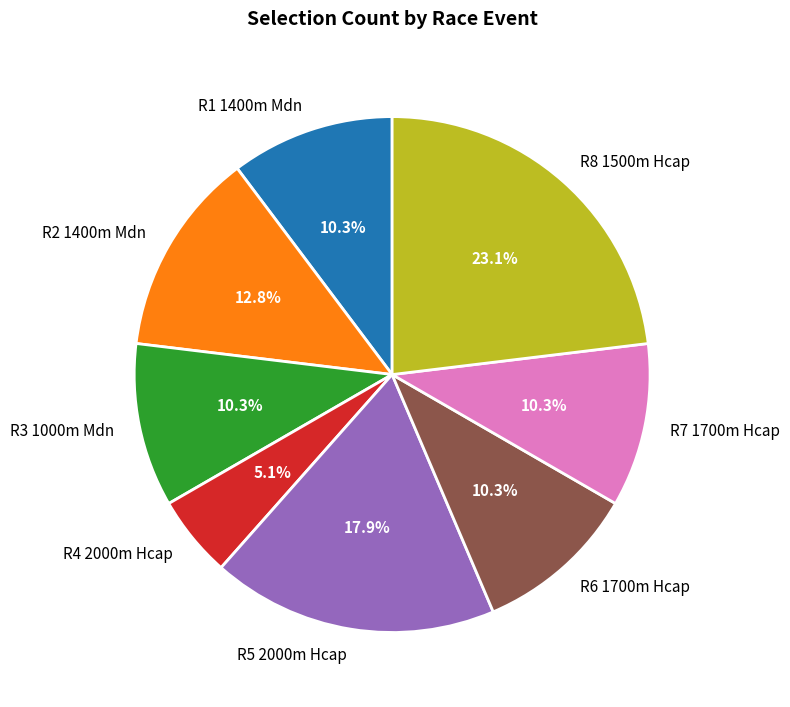

What percentage is the R8 1500m Hcap slice, to the nearest percent?

23%